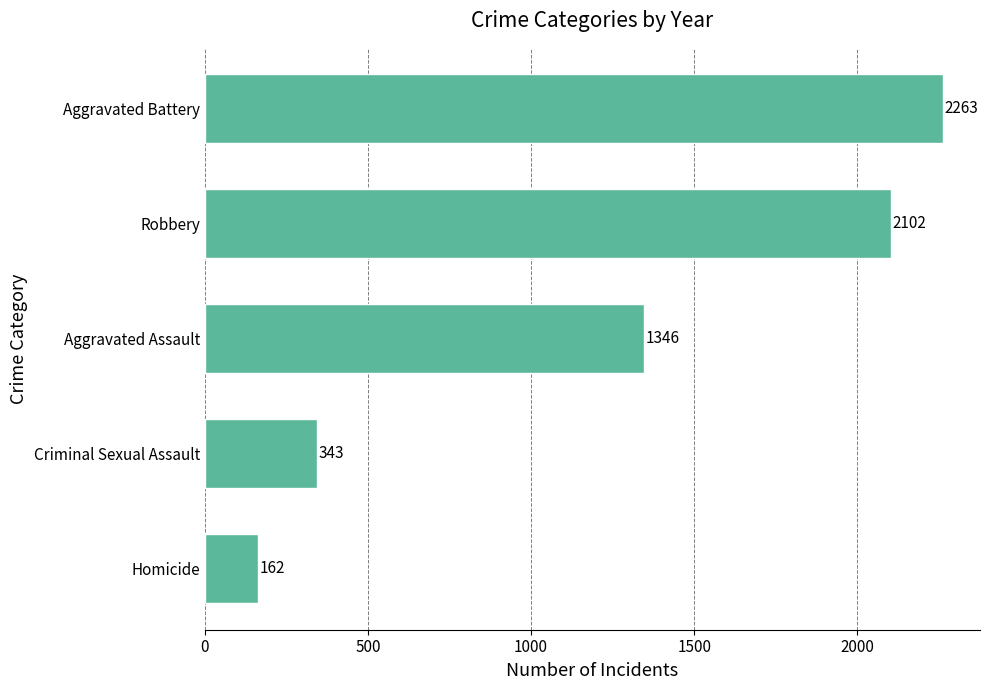

What is the average value?

1243